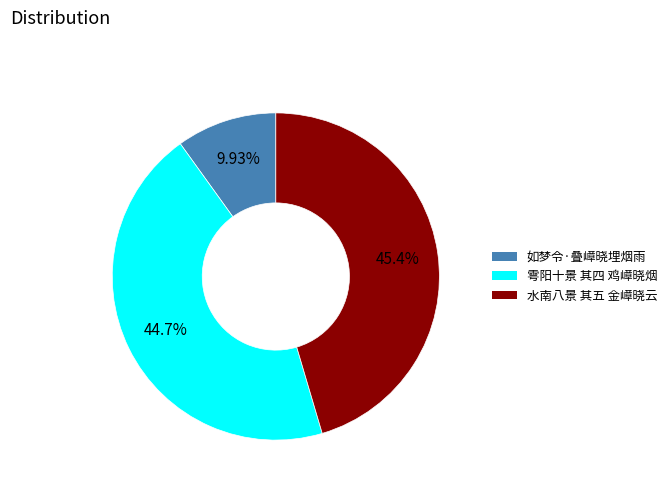

Which has a higher value, 水南八景 其五 金嶂晓云 or 如梦令·叠嶂晓埋烟雨?

水南八景 其五 金嶂晓云